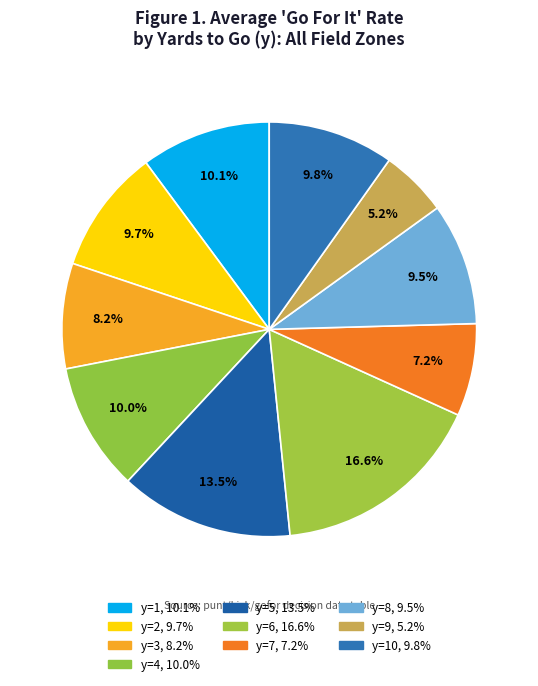

Count the number of slices in the pie.

10